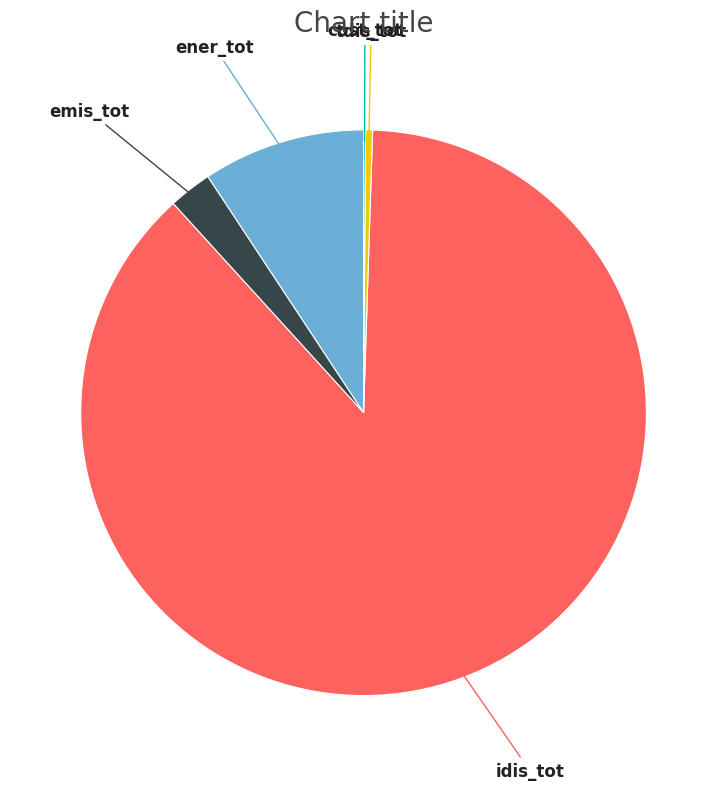

The tdis_tot slice represents 0% of the pie. True or false?

True